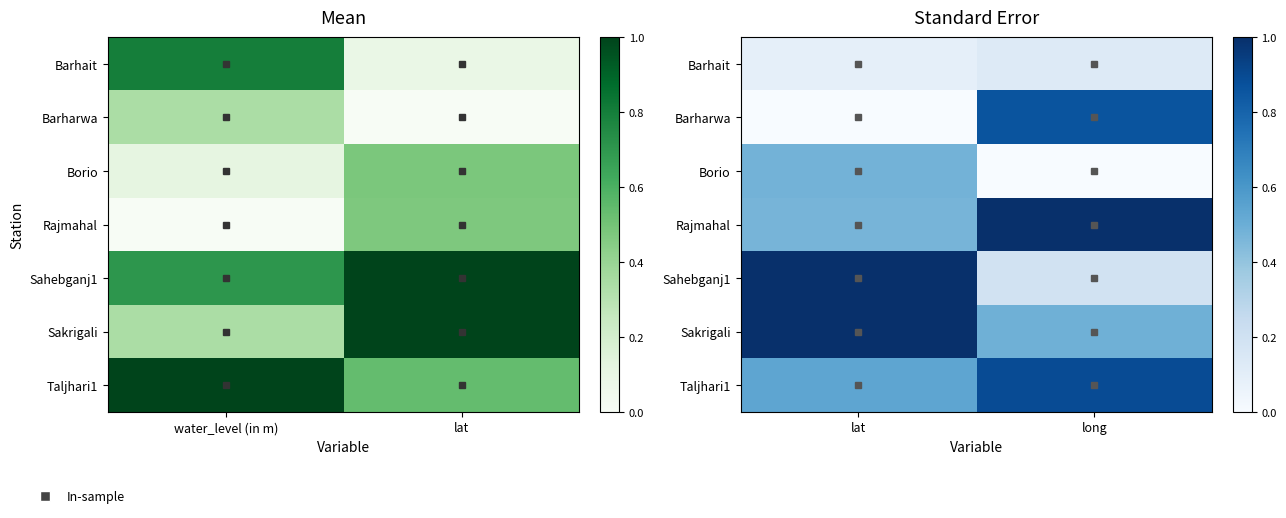

Which has a higher value, lat or long?

long